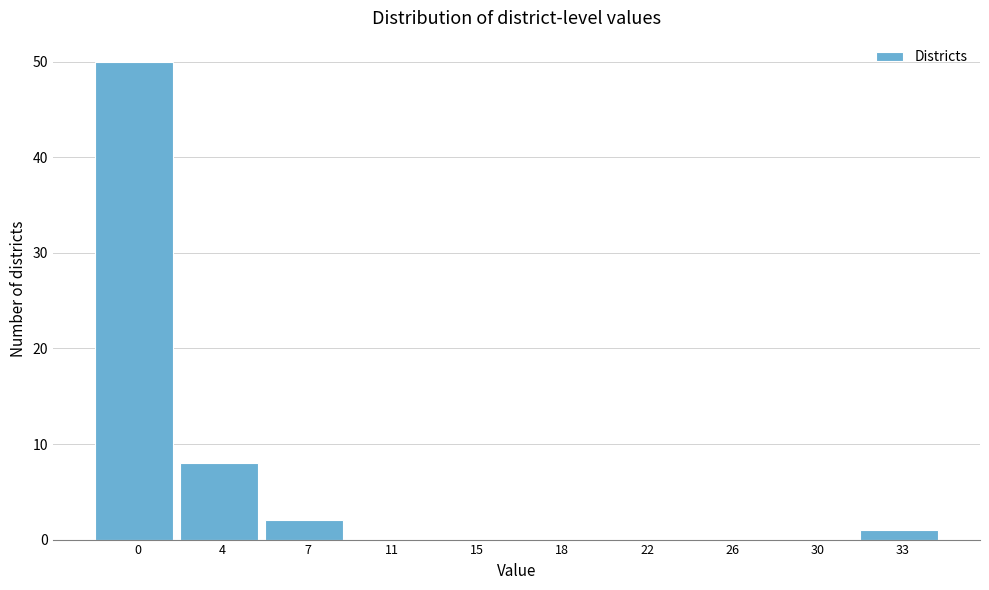

Reading right to left, what are all the values shown in this chart?

33=1	30=0	26=0	22=0	18=0	15=0	11=0	7=2	4=8	0=50